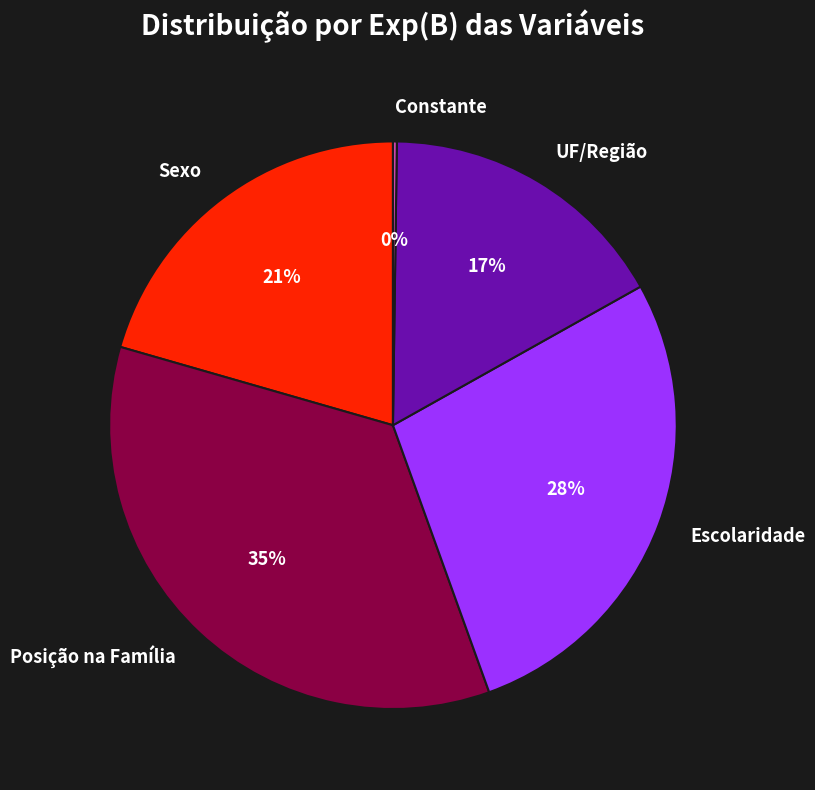

What percentage is the Posição na Família slice, to the nearest percent?

35%